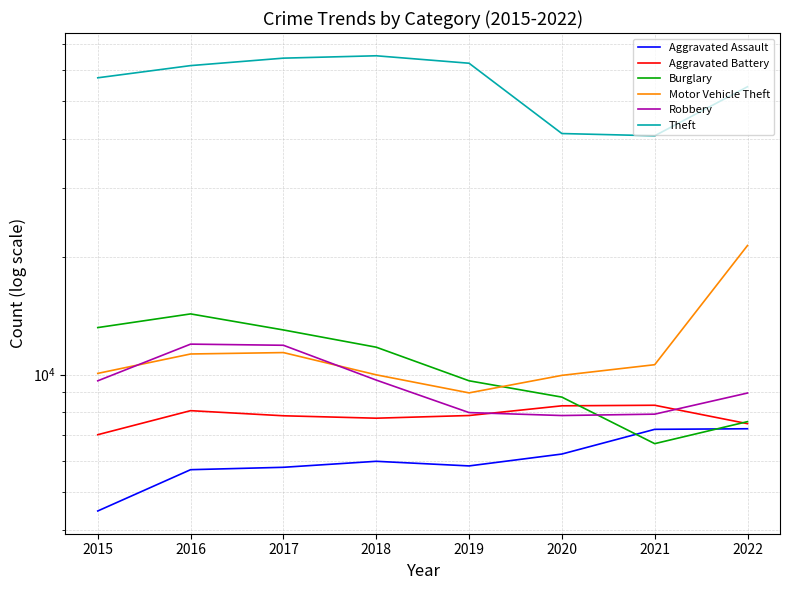

After their last crossing, which series has the higher values: Motor Vehicle Theft or Robbery?

Motor Vehicle Theft